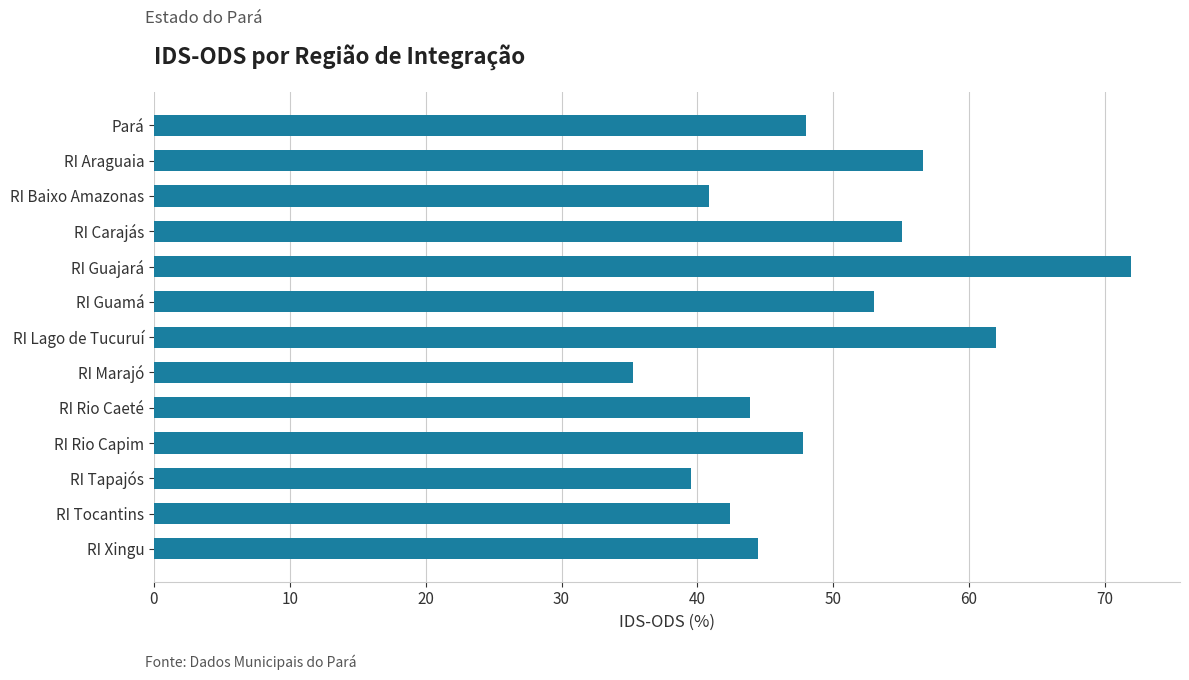

What is the approximate value at RI Rio Caeté?

43.9